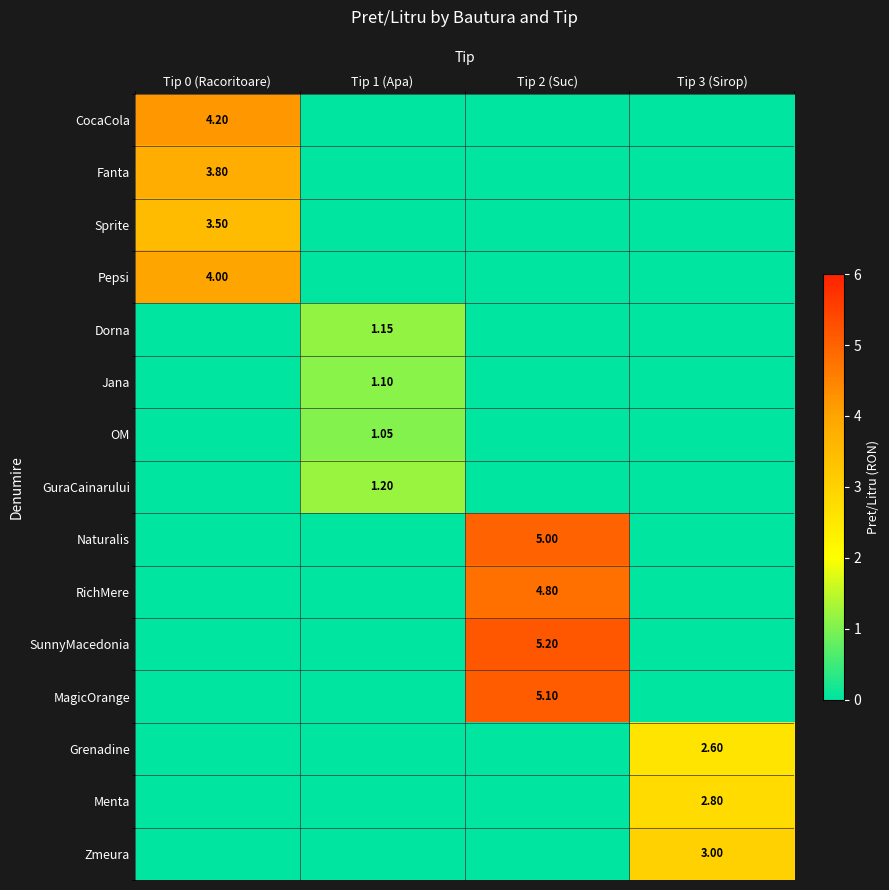

Which series has the widest spread of values?

SunnyMacedonia